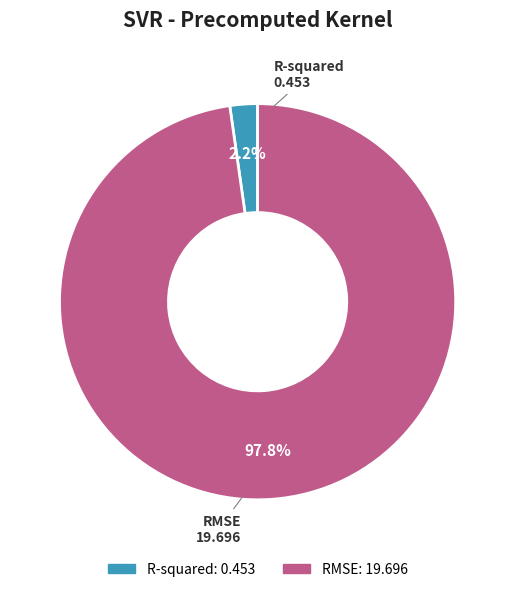

Which slice is the smallest?

R-squared